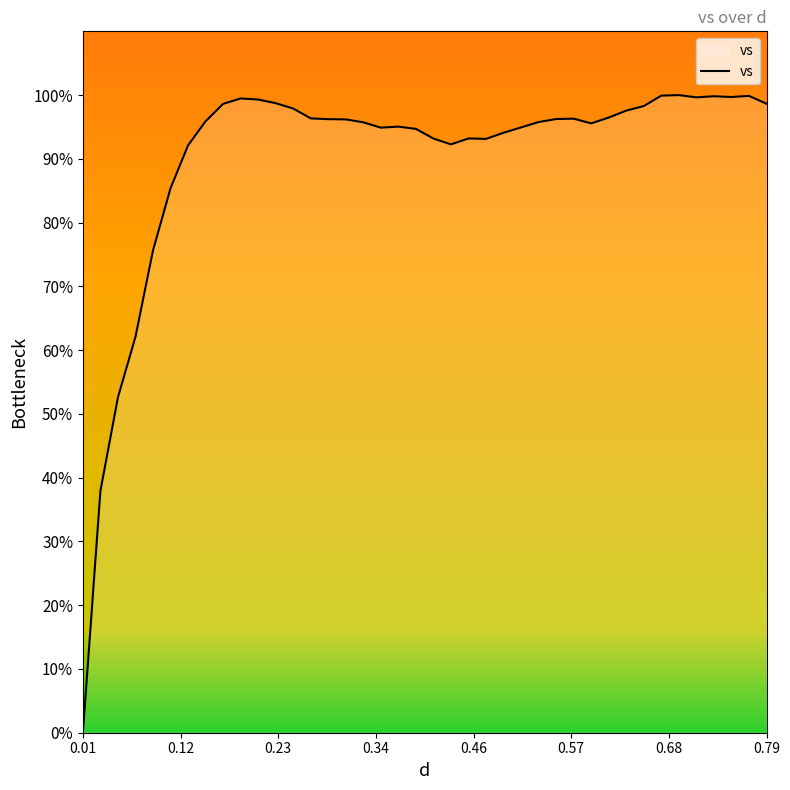

How many lines are shown in the chart?

1